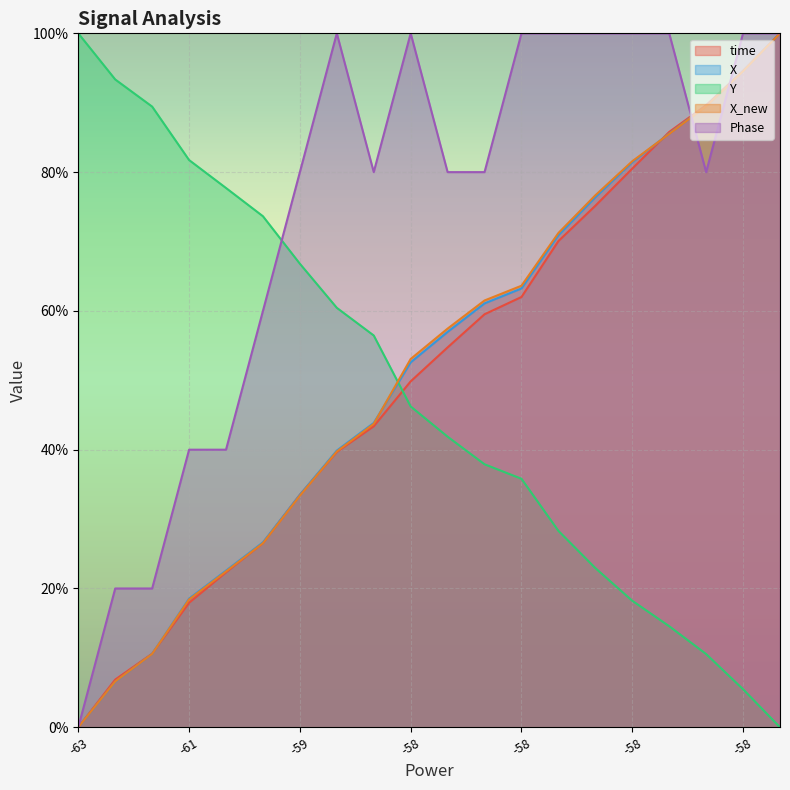

What is the total value across all series at -61?

176.6